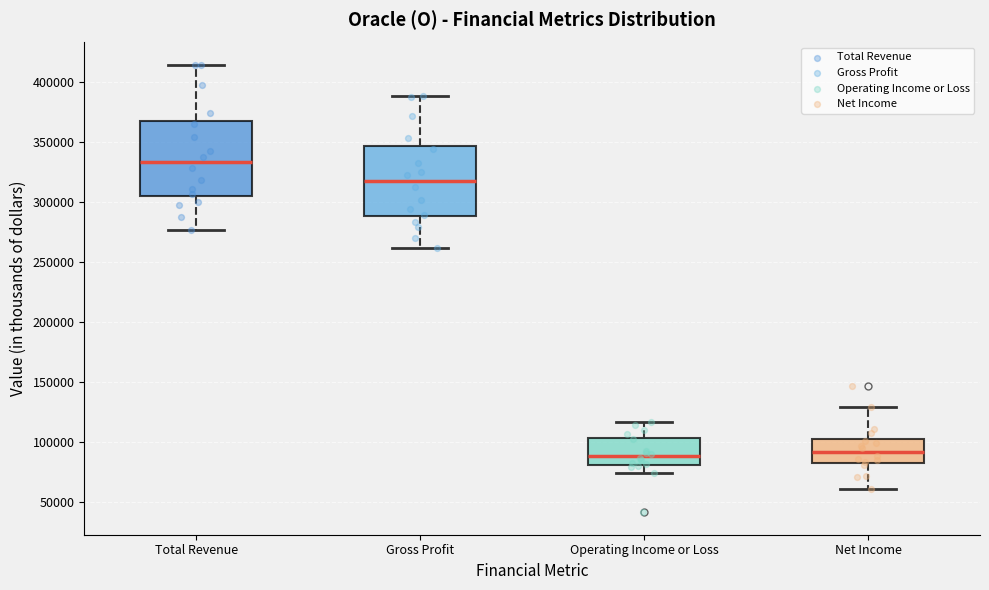

Where is the upper edge of the box for Net Income on the y-axis? The values are not printed on the chart, so give them approximately, as read against the axis.

105000